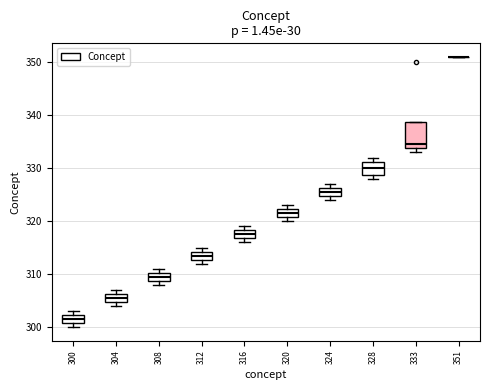

Where is the upper edge of the box at x = 312 on the y-axis? The values are not printed on the chart, so give them approximately, as read against the axis.

314